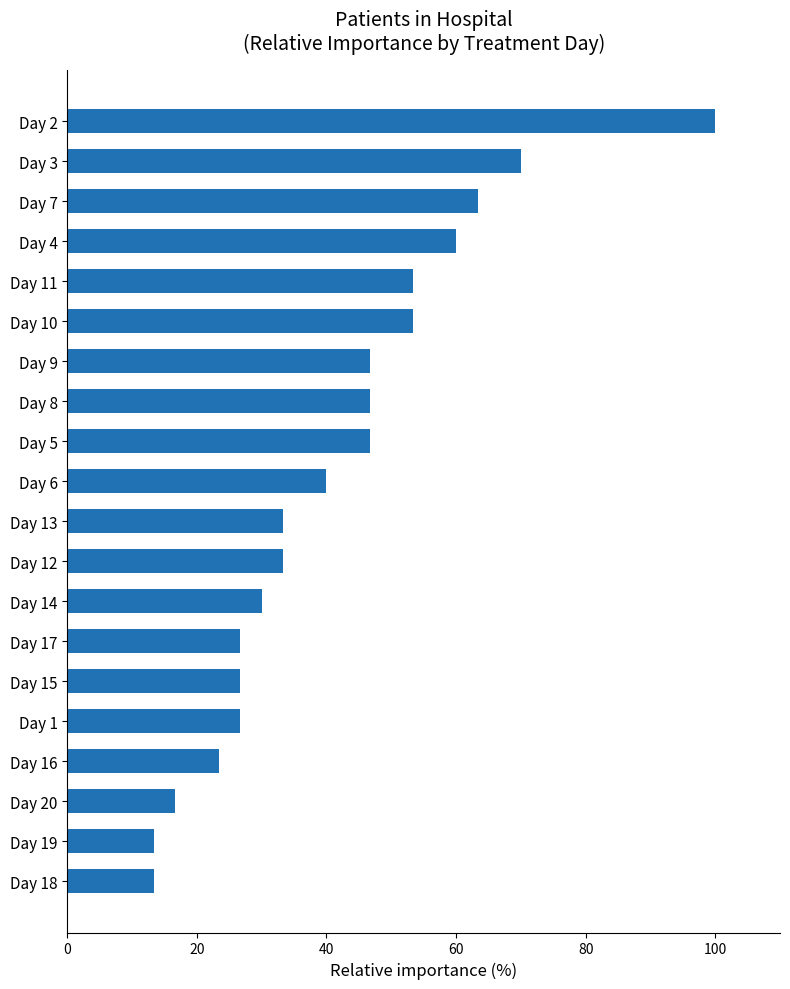

What is the label of the 3rd bar from the top?

Day 7